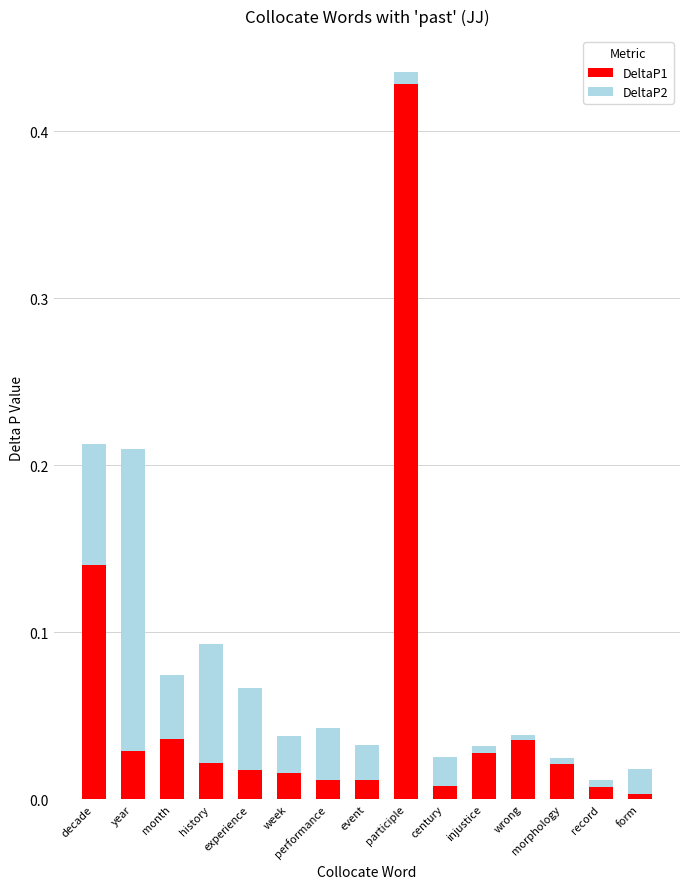

At which label does DeltaP1 reach its peak?

participle